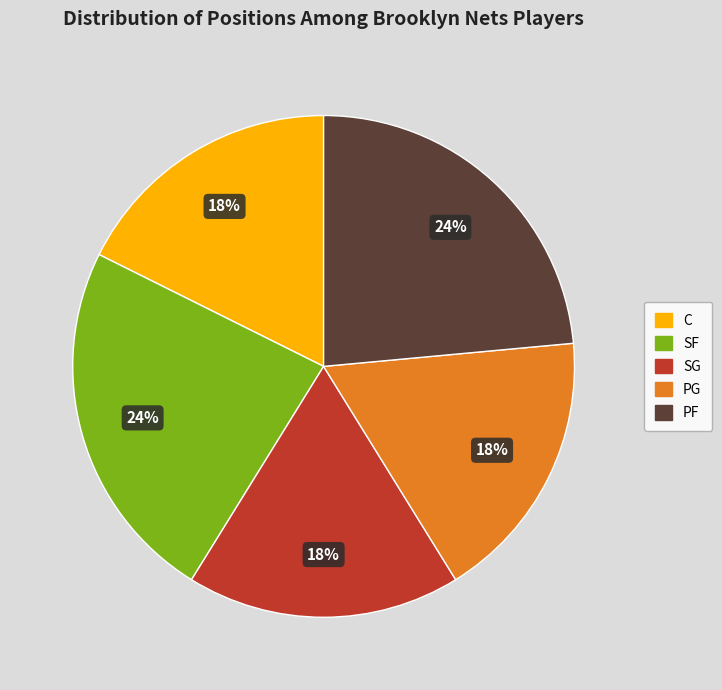

The PF slice represents 30% of the pie. True or false?

False